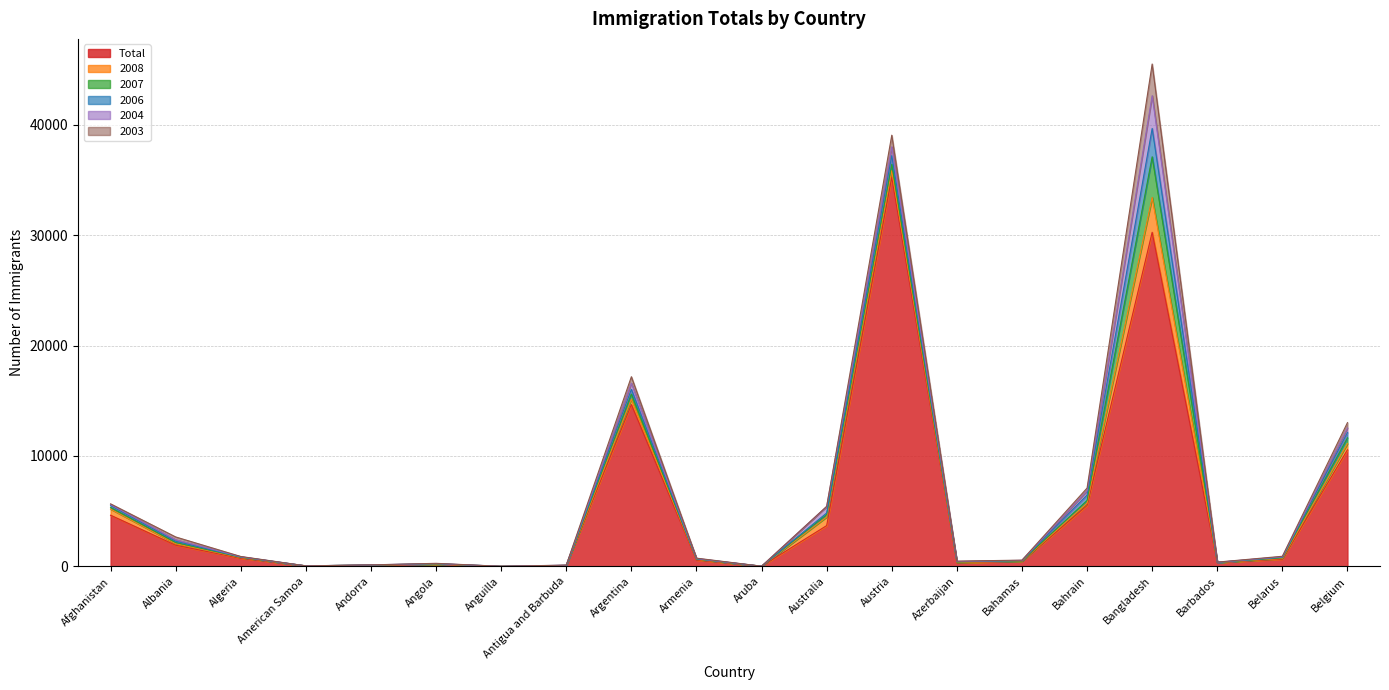

What is the label of the 10th point from the left?

Armenia